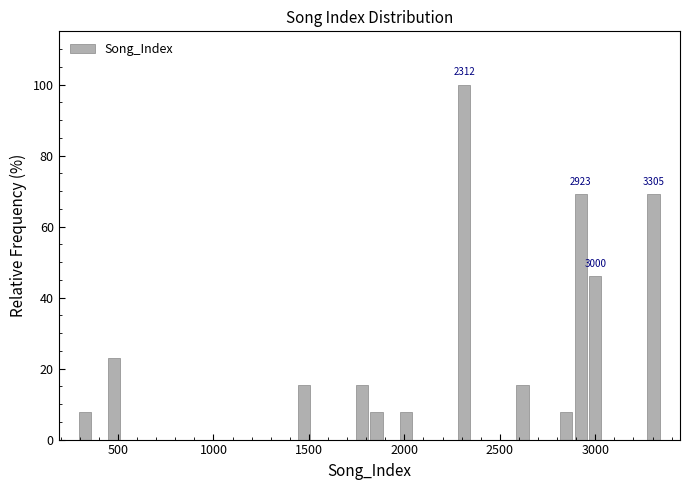

Around what value on the x-axis is the tallest bar? Give the approximate position of its centre, as read against the axis.

2300